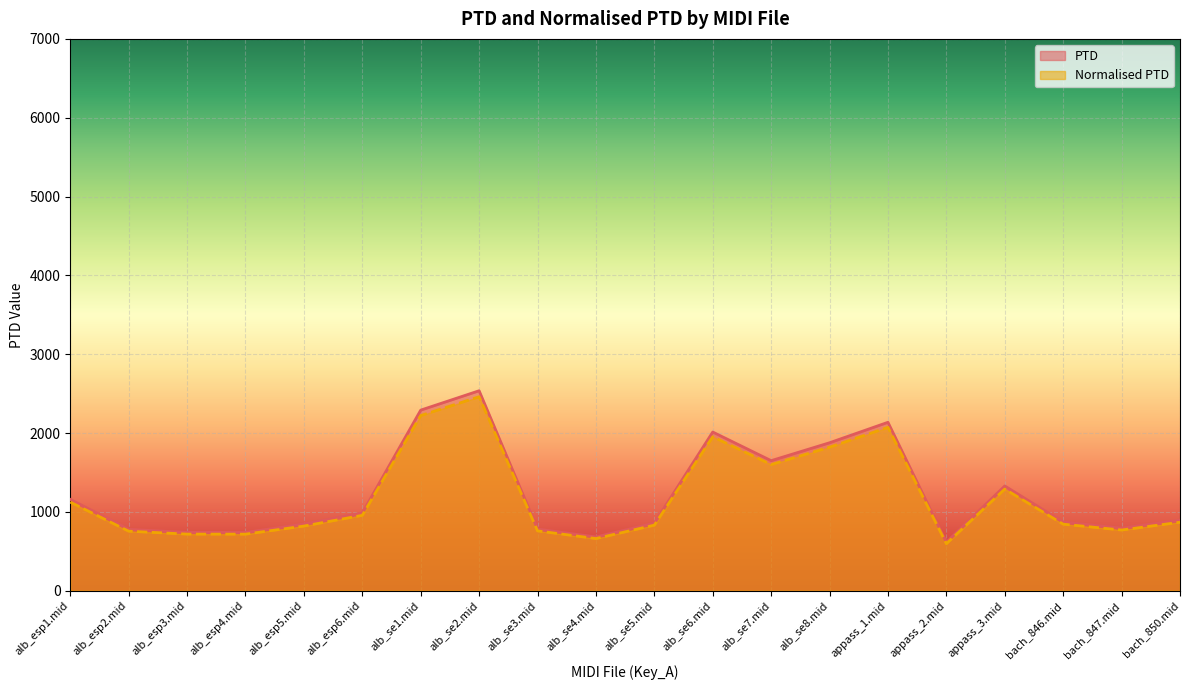

At alb_esp3.mid, list the series in order from smallest to largest.

Normalised PTD, PTD